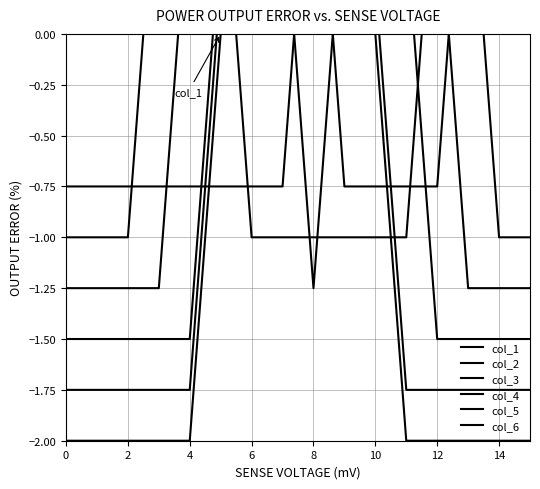

What is the difference between the maximum and minimum values in the col_2 series?

2.0